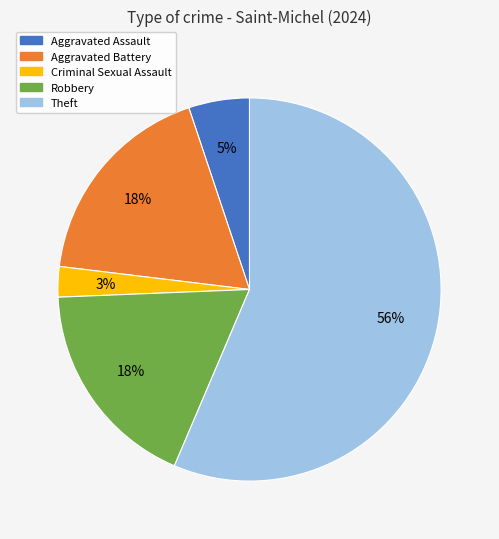

What is the ratio of the value at Aggravated Battery to the value at Theft?

0.3